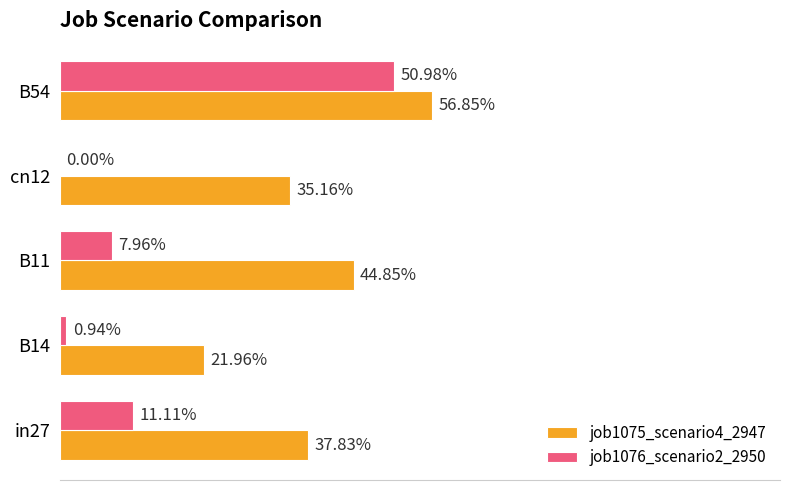

What is the greatest value displayed?

0.6